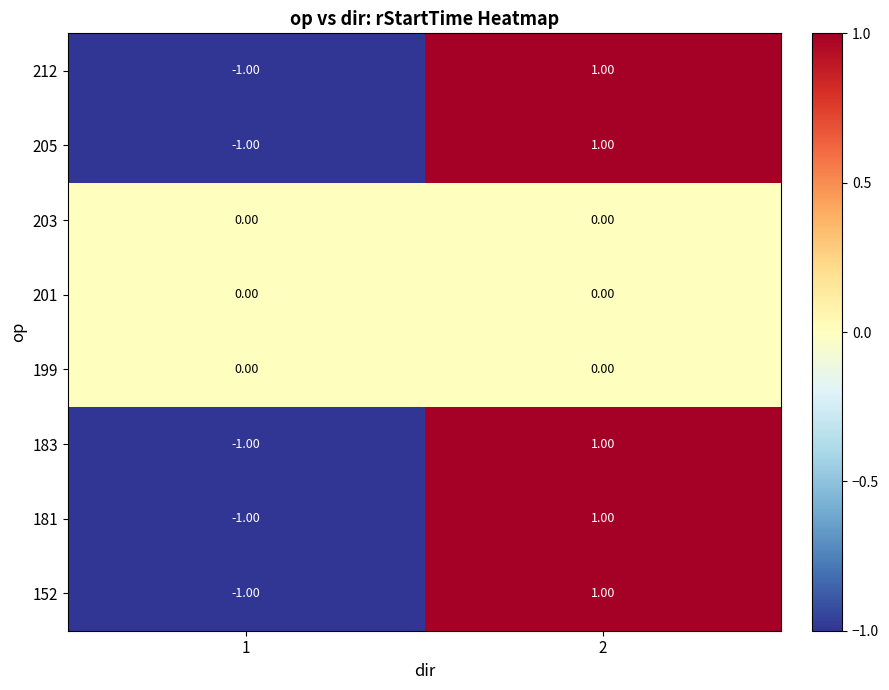

What is the spread (max minus min) of values at 1?

1